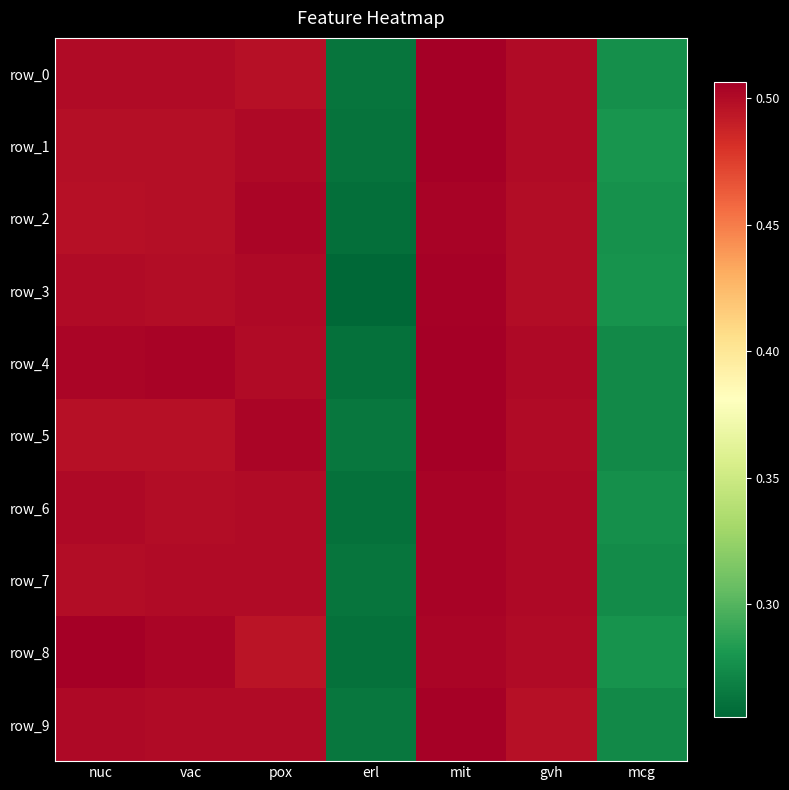

What is the difference between the maximum and minimum values in the row_5 series?

0.2